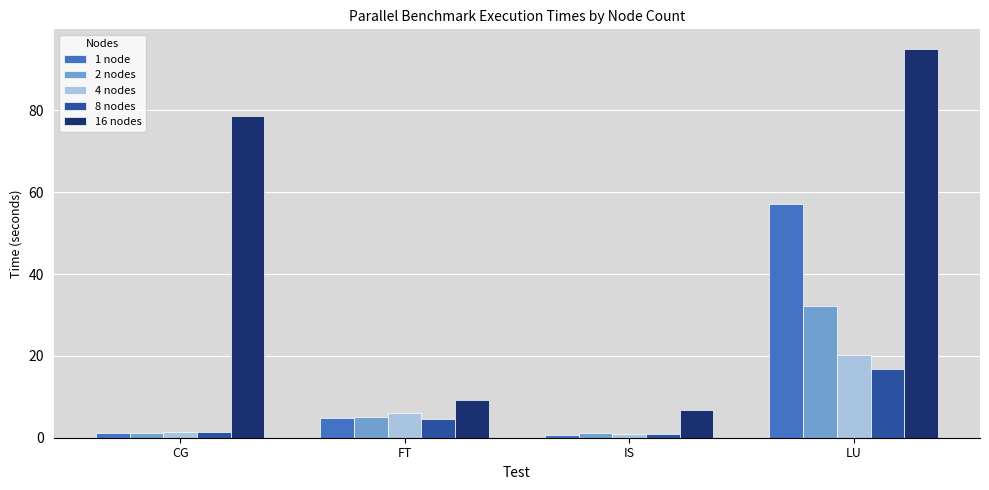

What is the label of the 2nd bar from the left?

FT